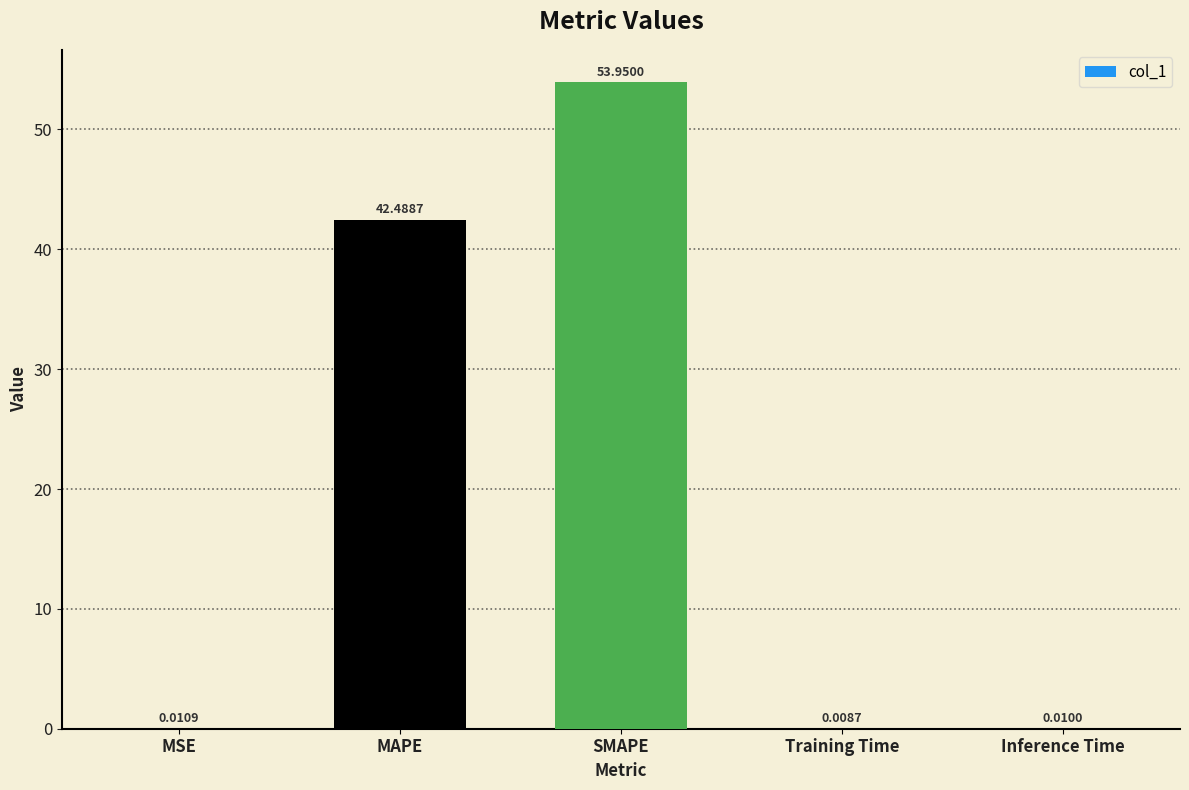

What is the sum of the values at Training Time and MAPE?

42.5